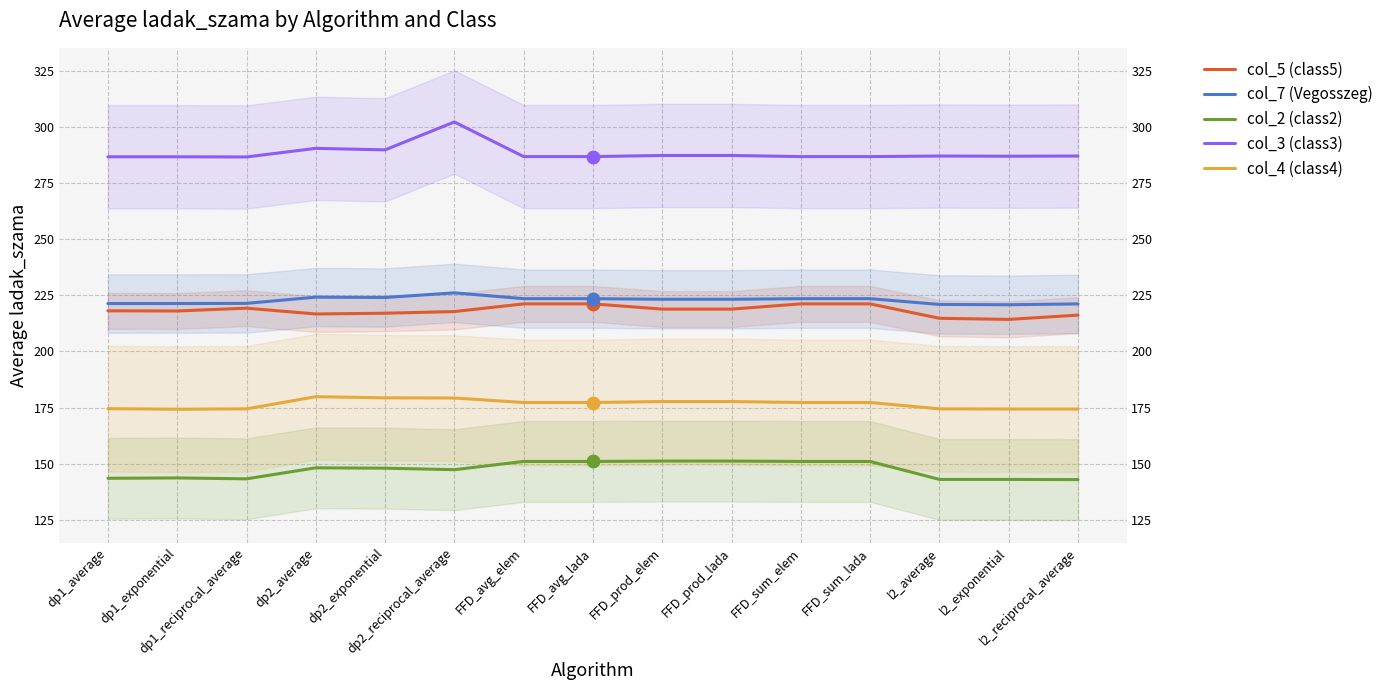

Which series has the largest total across all categories?

col_3 (class3)